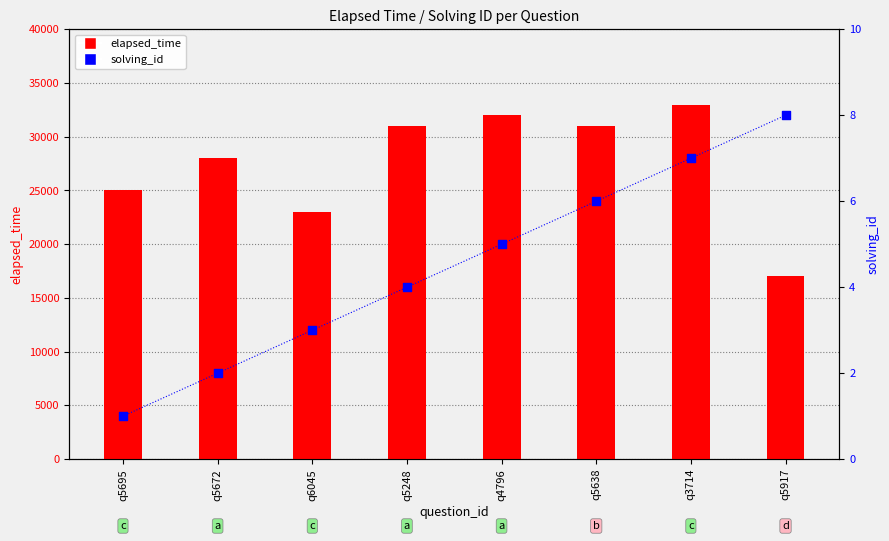

At which category is the sum across all series the highest?

q3714